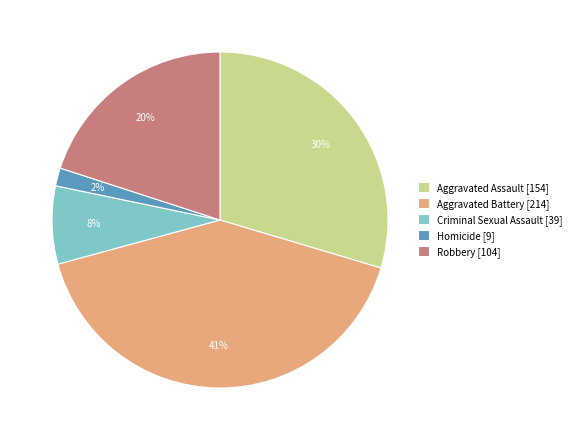

To the nearest percent, what is the difference between the largest and smallest slice percentages?

39%